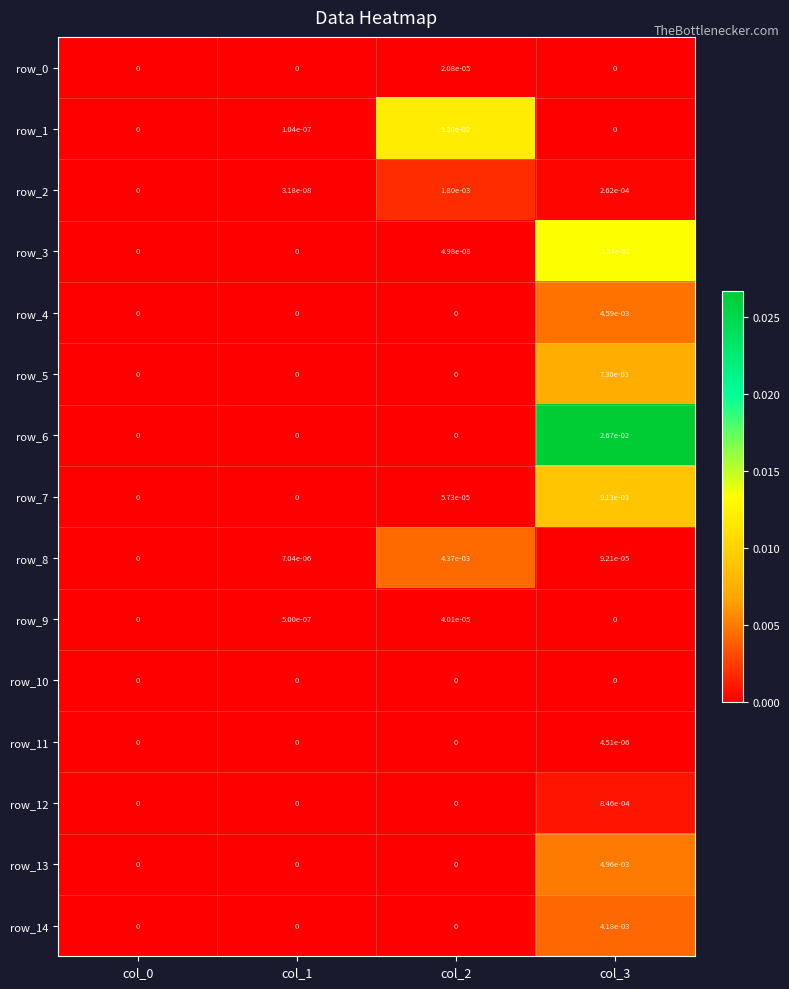

At which label does row_8 reach its peak?

col_2